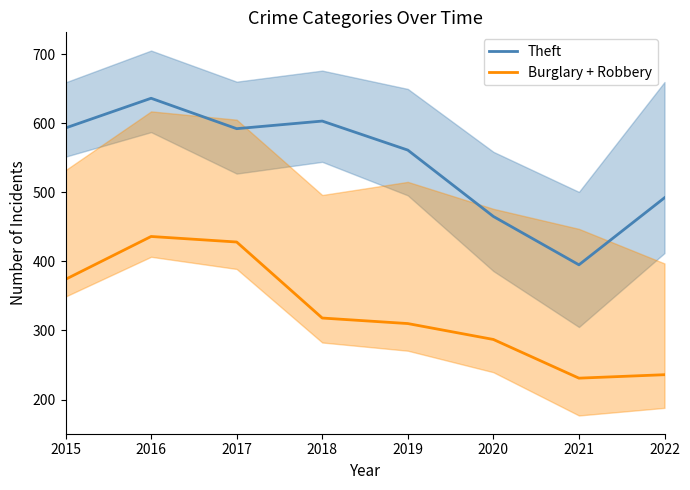

Count the number of categories in the chart.

8